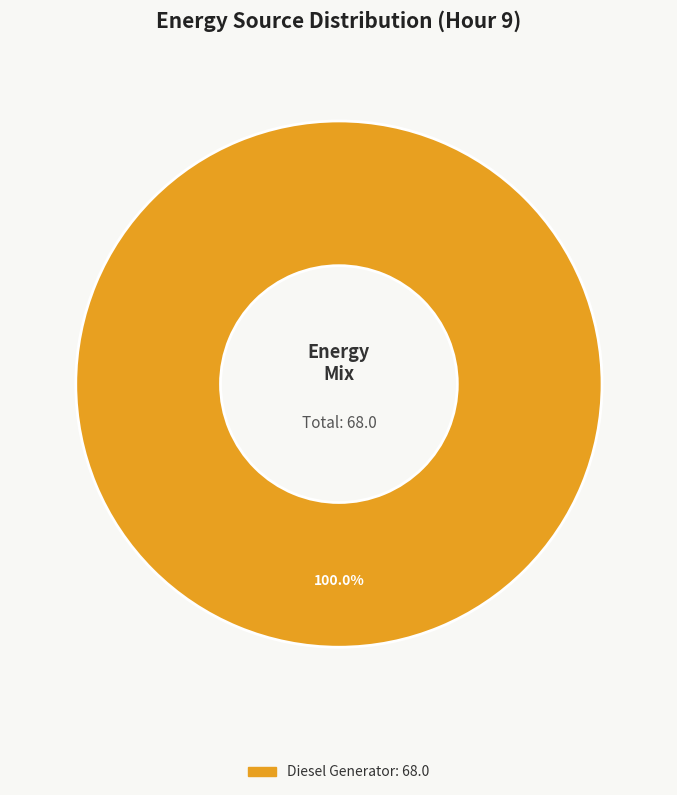

Is there a majority slice in this chart?

Yes